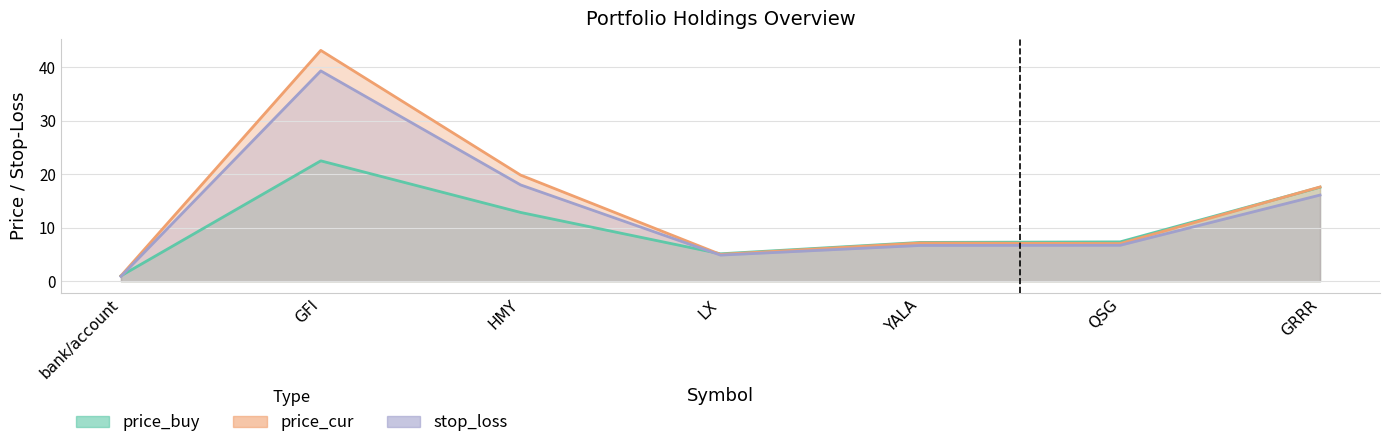

The value of stop_loss at GFI is 39.3. True or false?

True